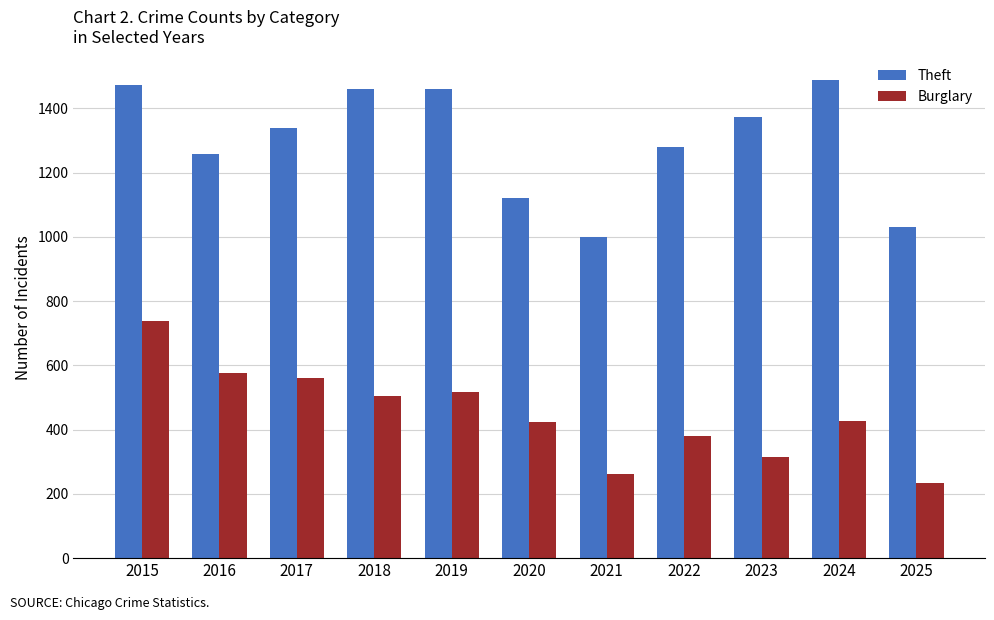

Rank the series at 2016 from lowest to highest value.

Burglary, Theft